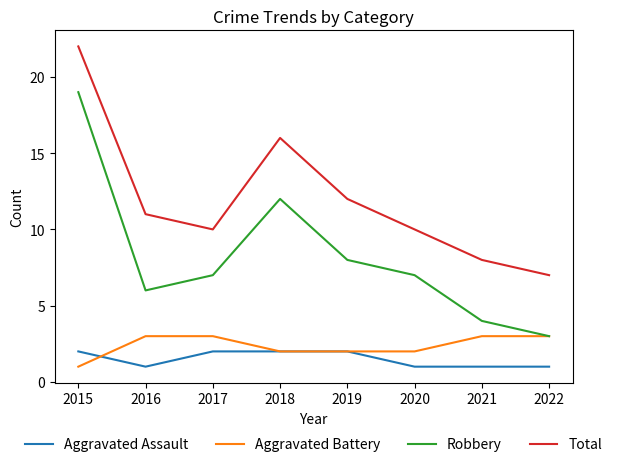

Does the chart display data point markers on the line(s)?

No